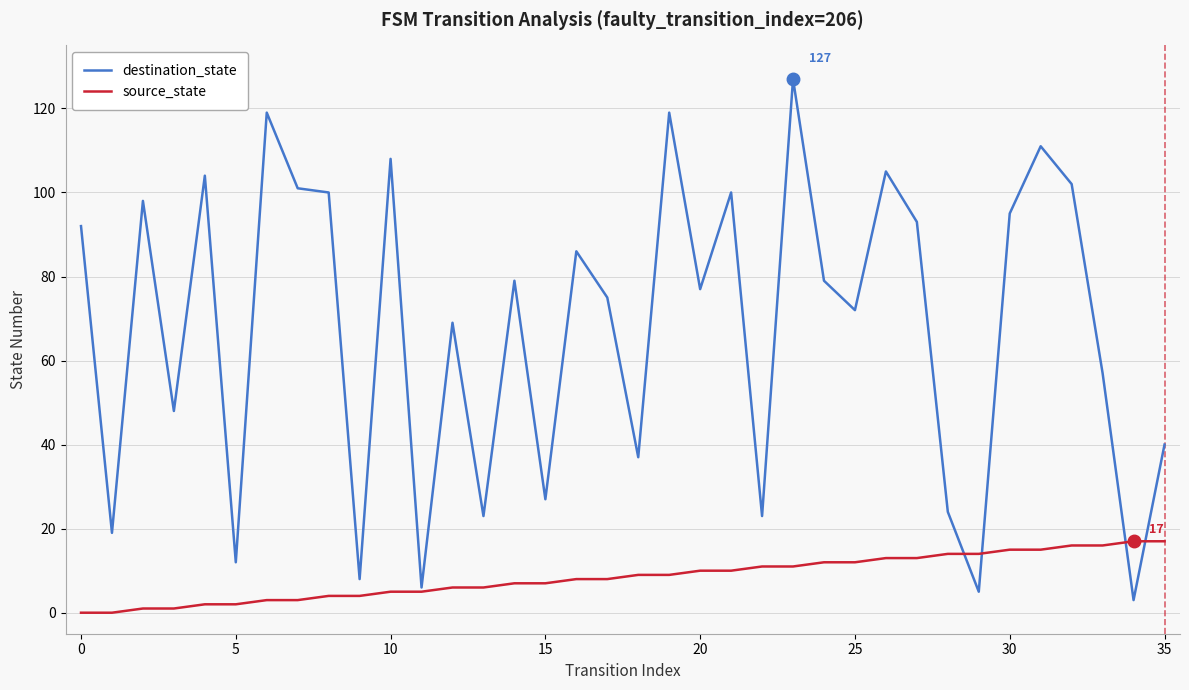

Which series has the widest spread of values?

destination_state